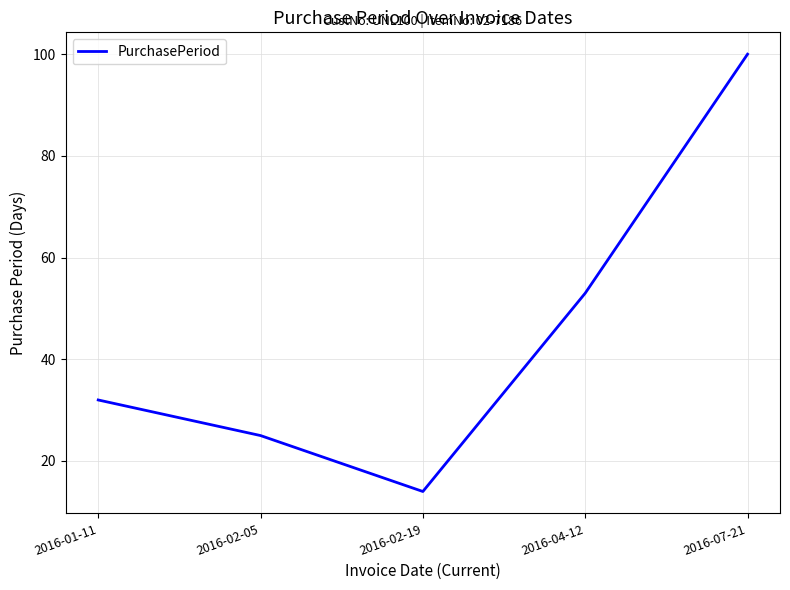

Which has a higher value, 2016-07-21 or 2016-01-11?

2016-07-21